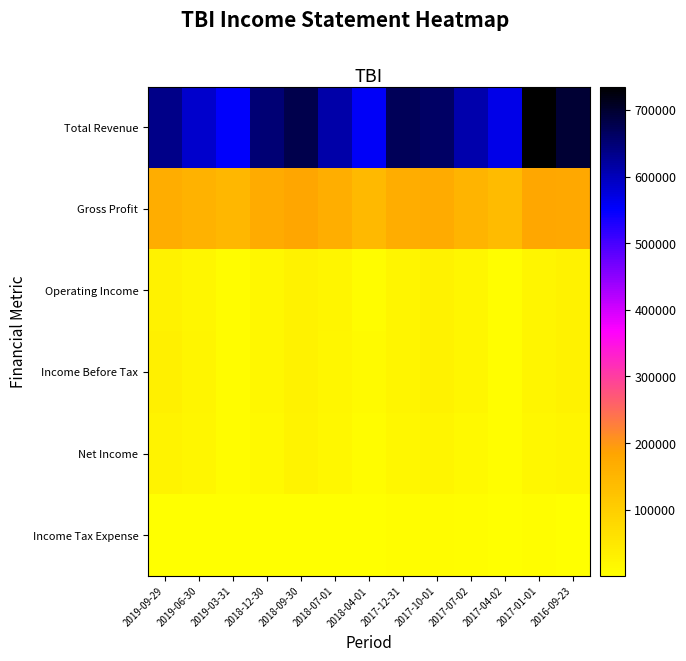

Which series has the widest spread of values?

Total Revenue